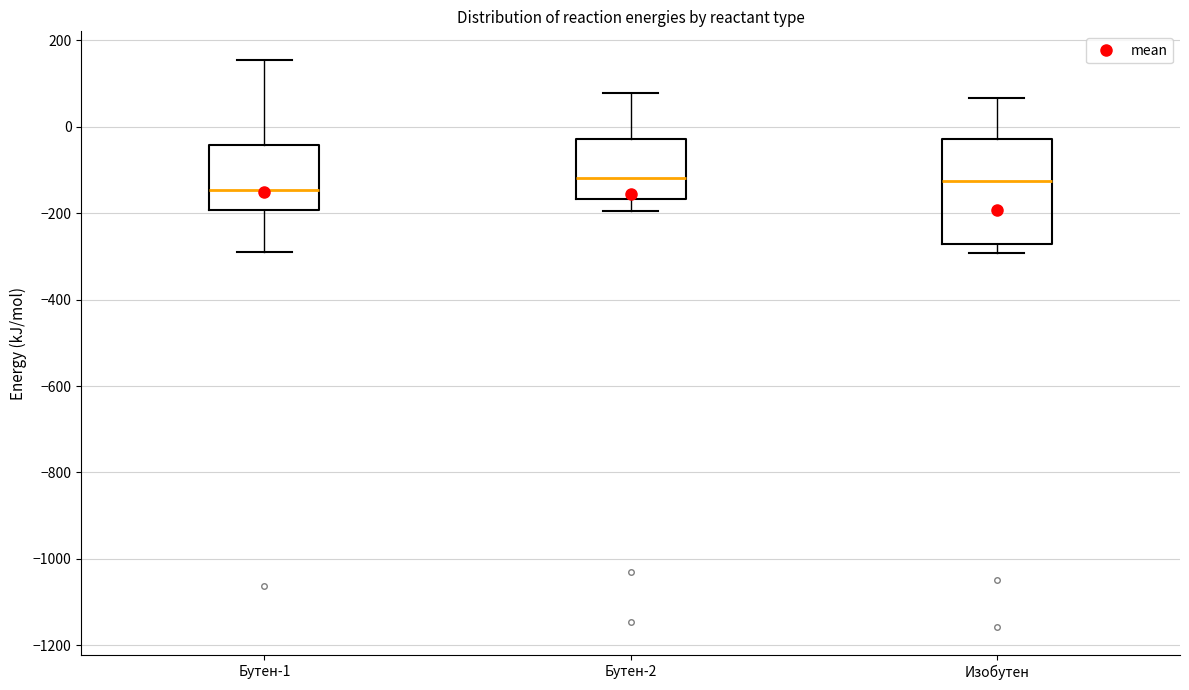

Reading left to right, transcribe this box plot: for each box, give where its median line is, the range the box spans, and where its two whiskers end, as read against the y-axis. The values are not printed on the chart, so give them approximately, as read against the axis.

Бутен-1: median -140, box -200 to -40, whiskers -280 to 160
Бутен-2: median -120, box -160 to -20, whiskers -200 to 80
Изобутен: median -120, box -280 to -20, whiskers -300 to 60